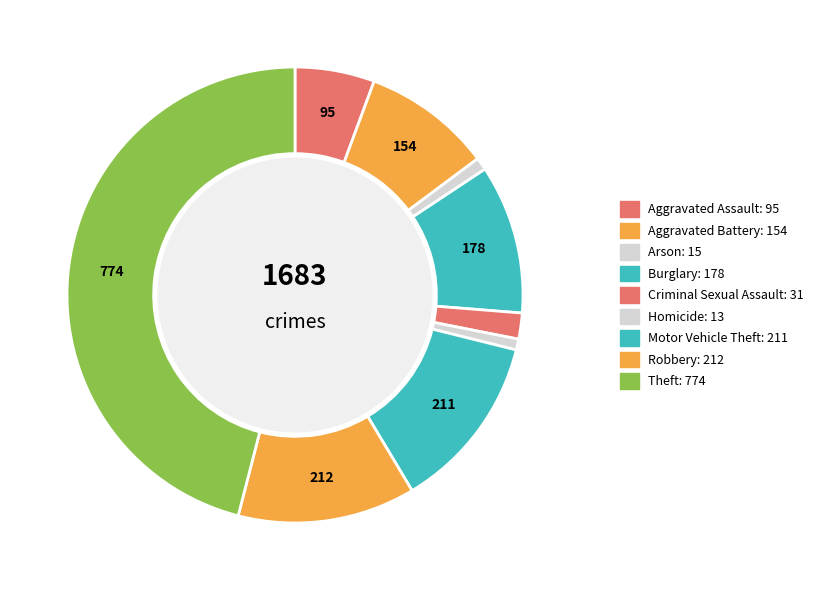

To the nearest percent, what is the difference between the largest and smallest slice percentages?

45%